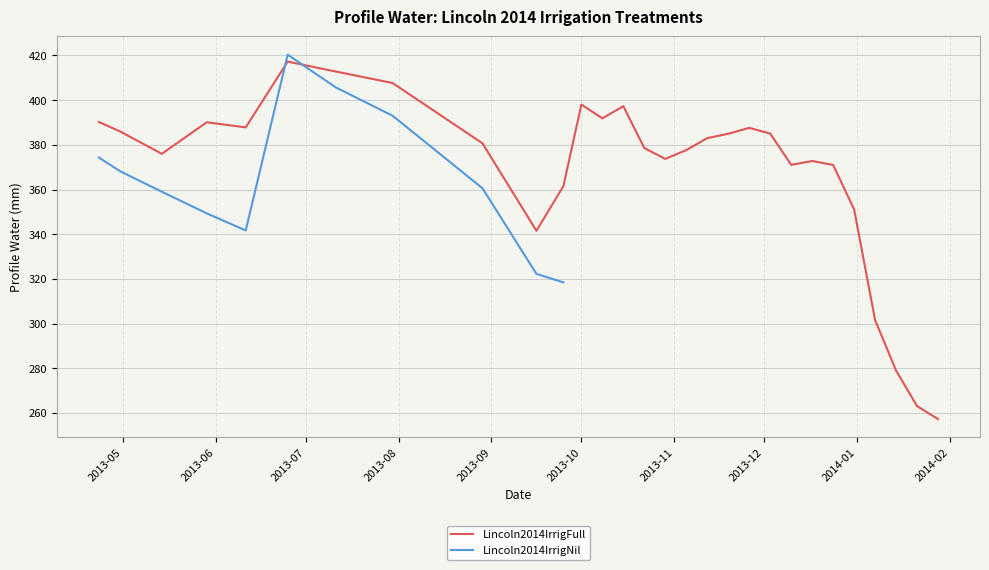

What is the smallest value displayed?

257.2